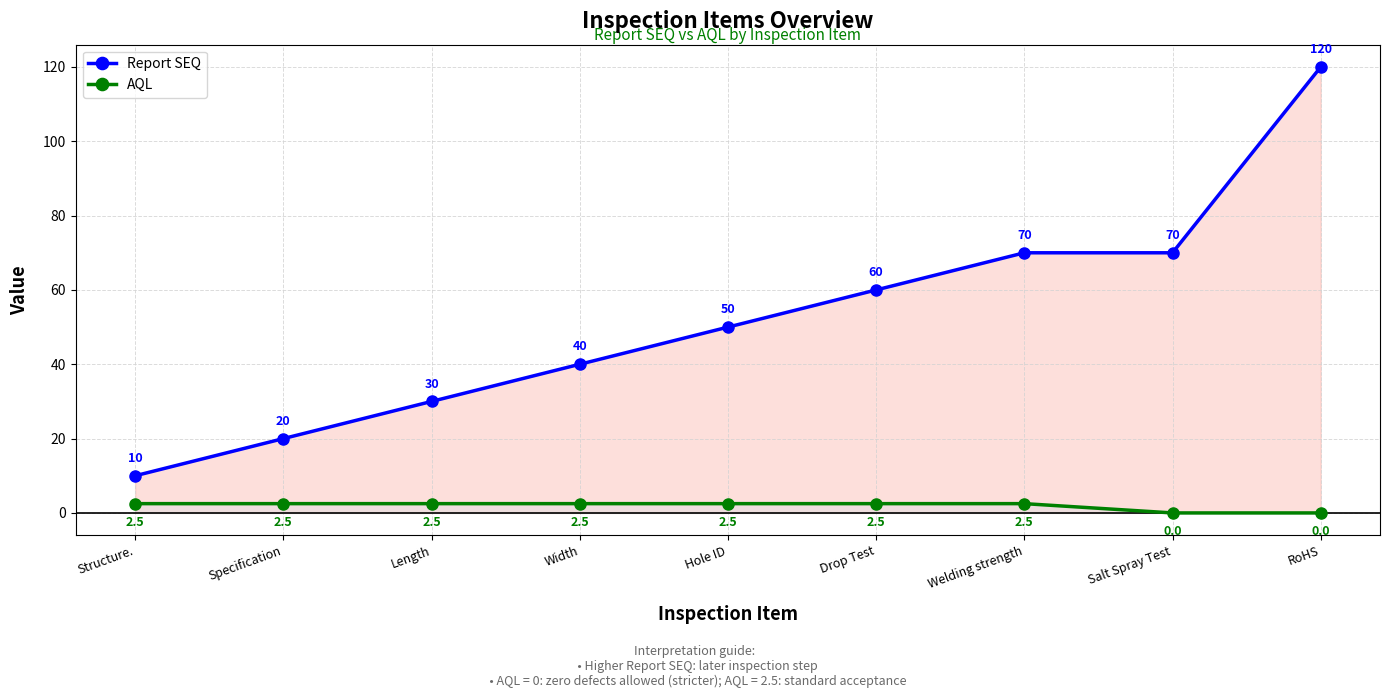

Which series has the largest range (max minus min)?

Report SEQ